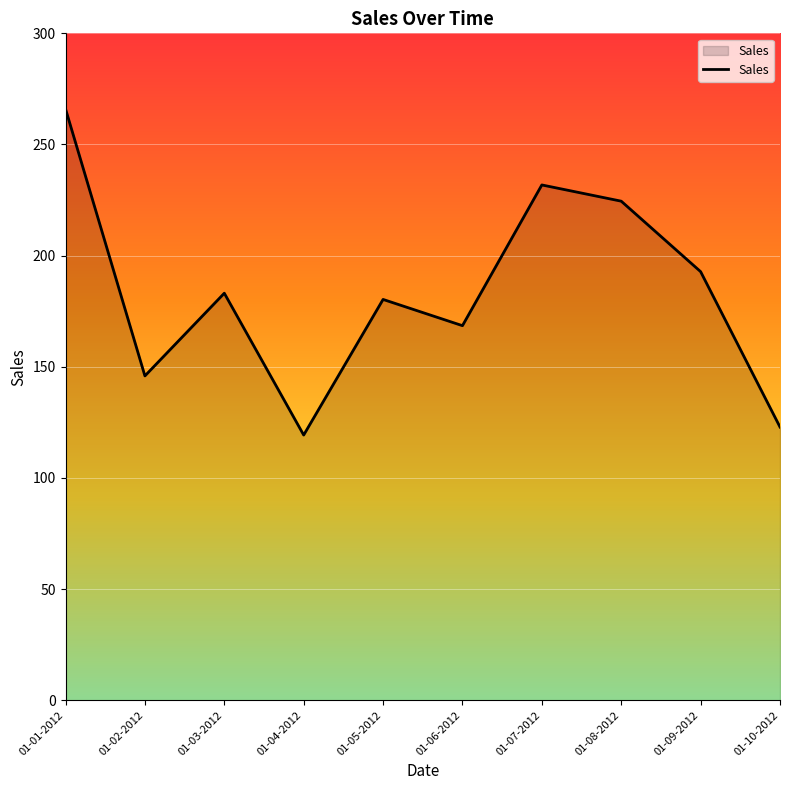

Which category has the lowest value across all series?

01-04-2012